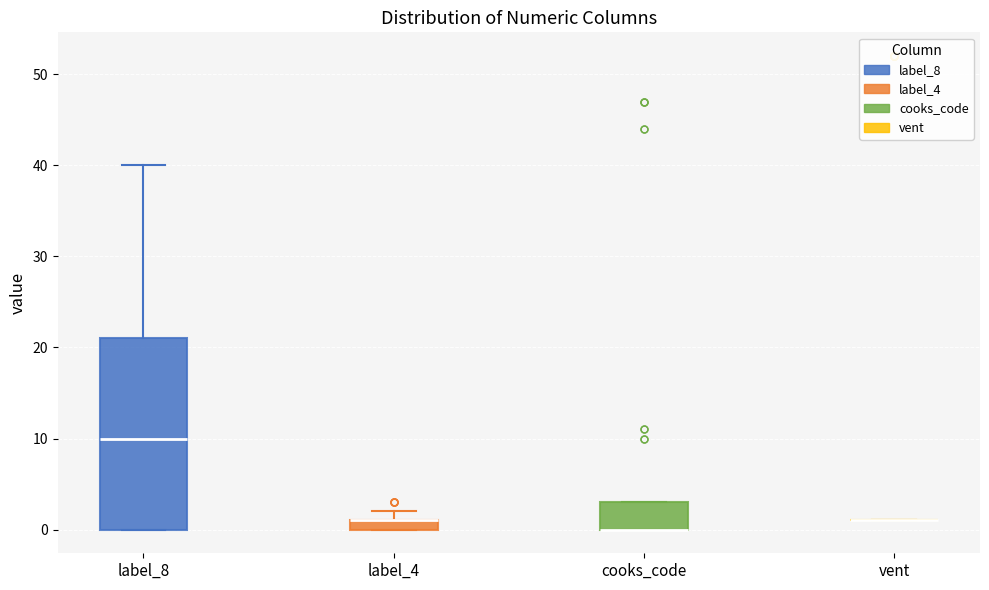

Comparing the boxes themselves (not the whiskers), which one is the tallest?

label_8